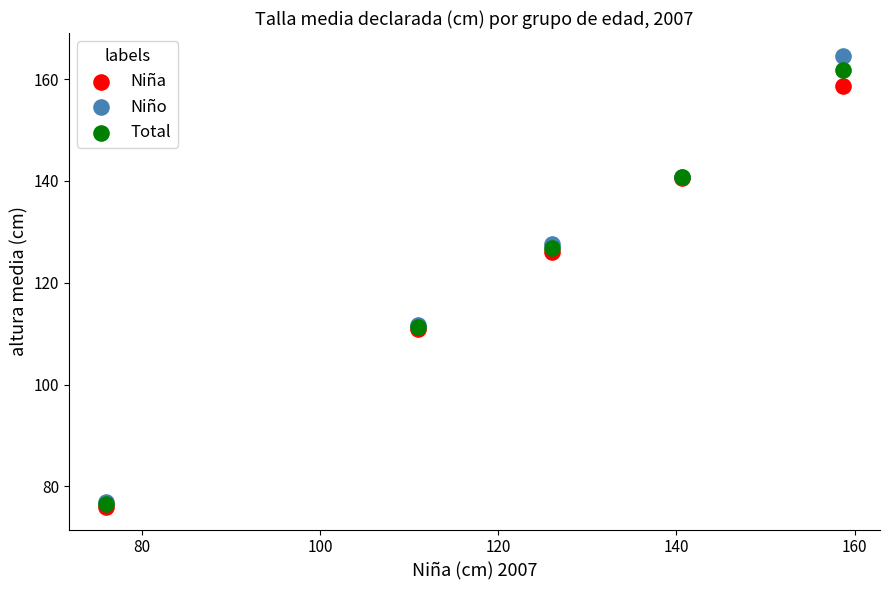

What are all the series names shown in the legend?

Niña, Niño, Total